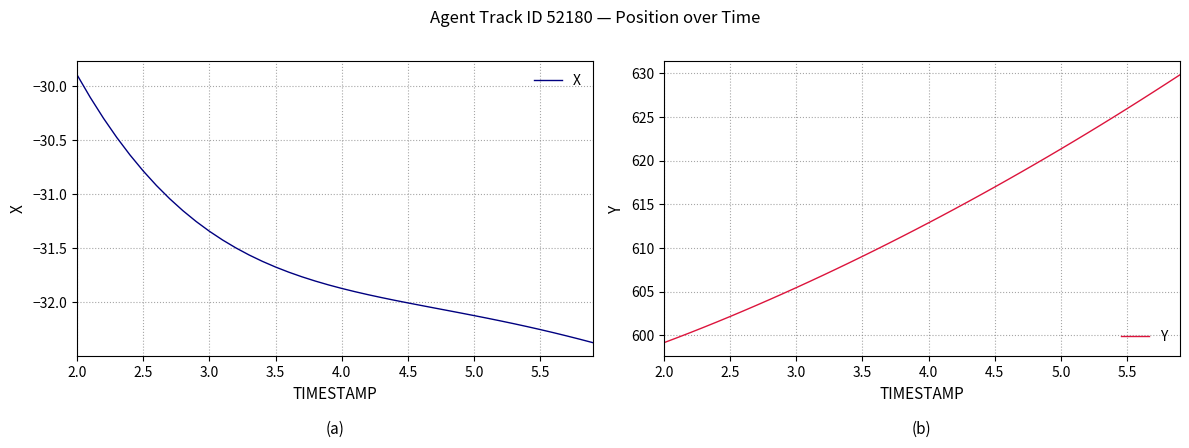

What is the difference between the maximum and minimum values in the Y series?

30.7